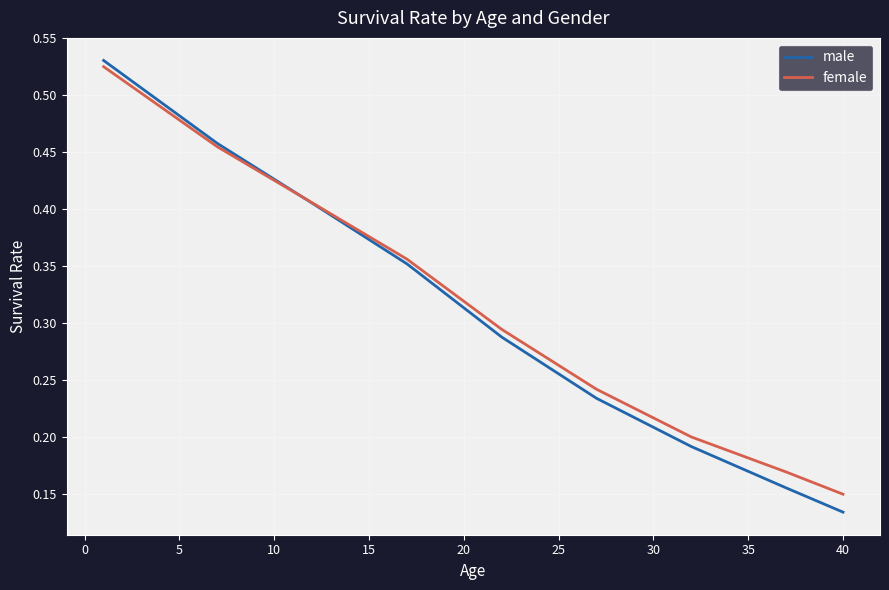

Which series has the largest range (max minus min)?

male